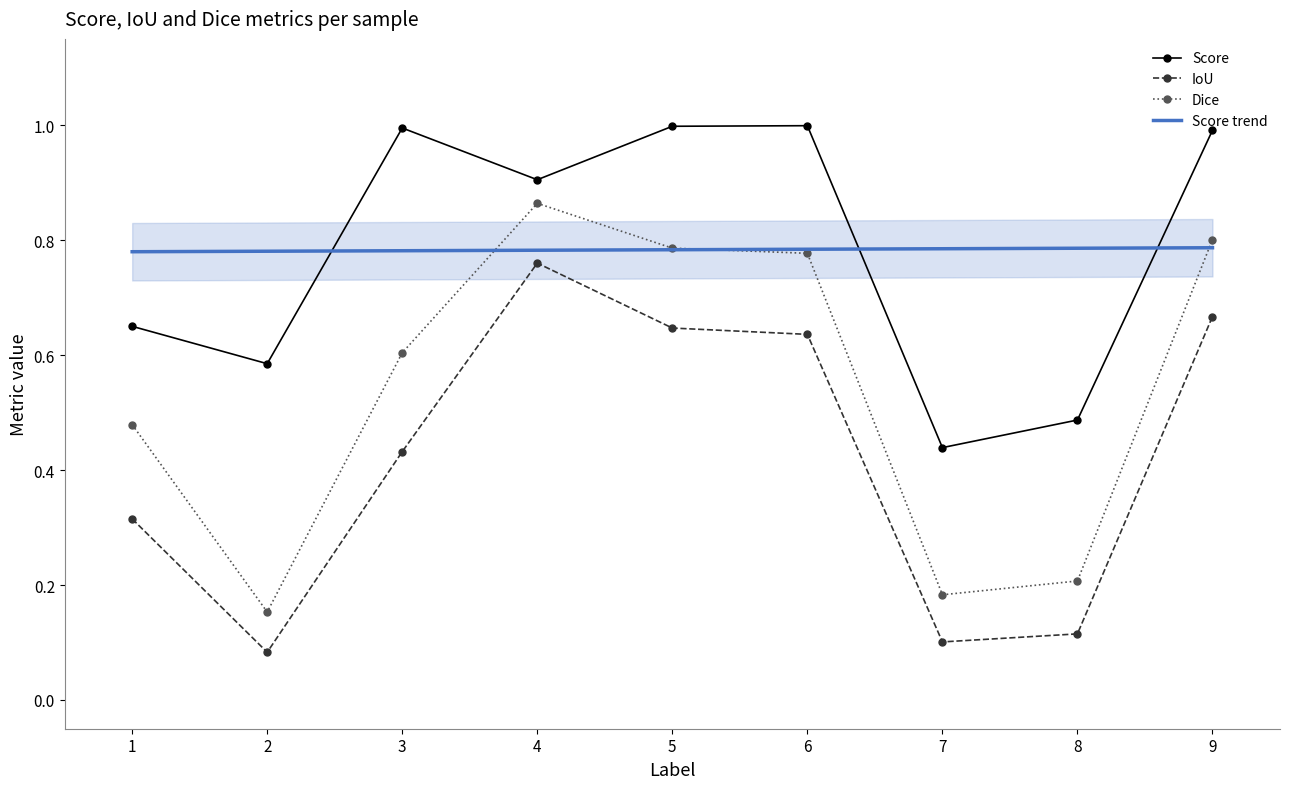

Read the IoU value at 3.

0.4